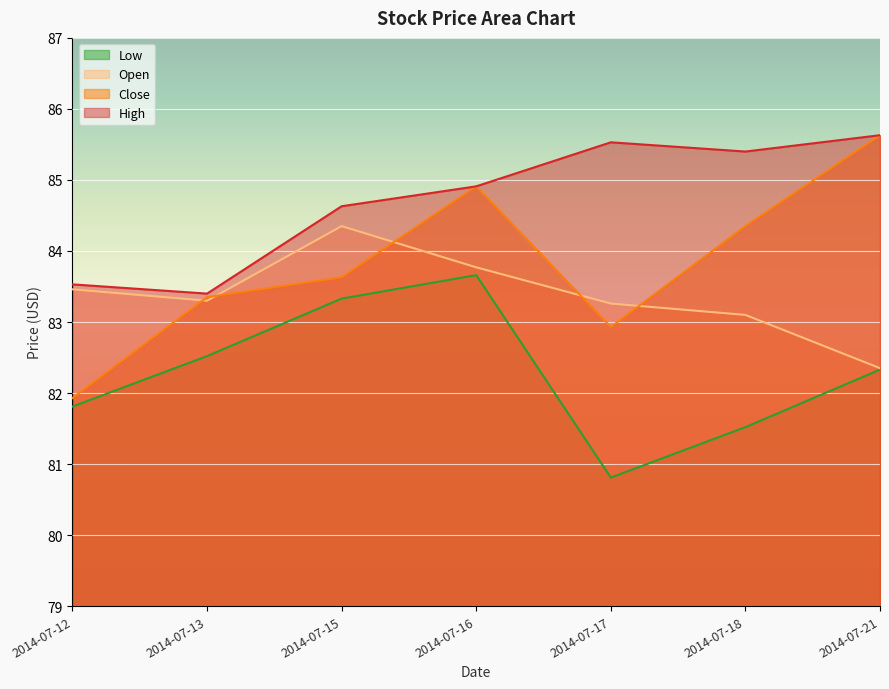

List the labels in order of Close value, smallest first.

2014-07-12, 2014-07-17, 2014-07-13, 2014-07-15, 2014-07-18, 2014-07-16, 2014-07-21